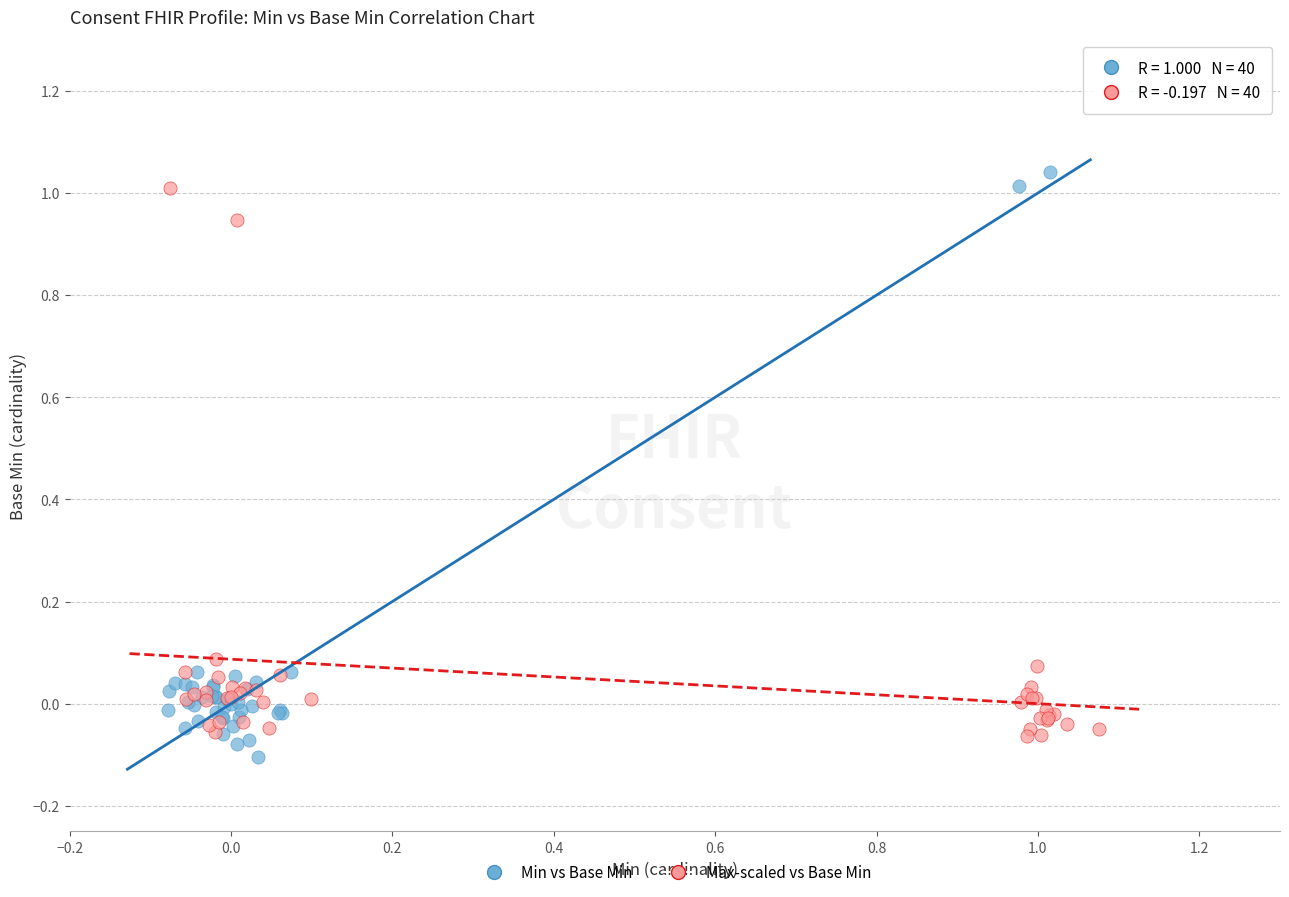

Which series has the widest spread of Y values?

Min vs Base Min